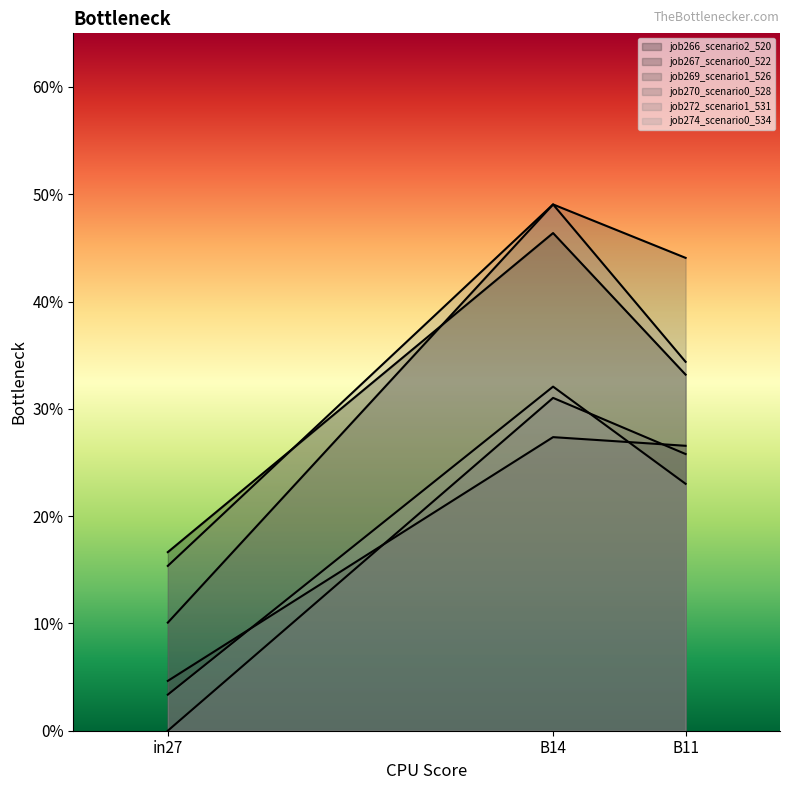

The job274_scenario0_534 series shows 0.1 at in27. True or false?

False